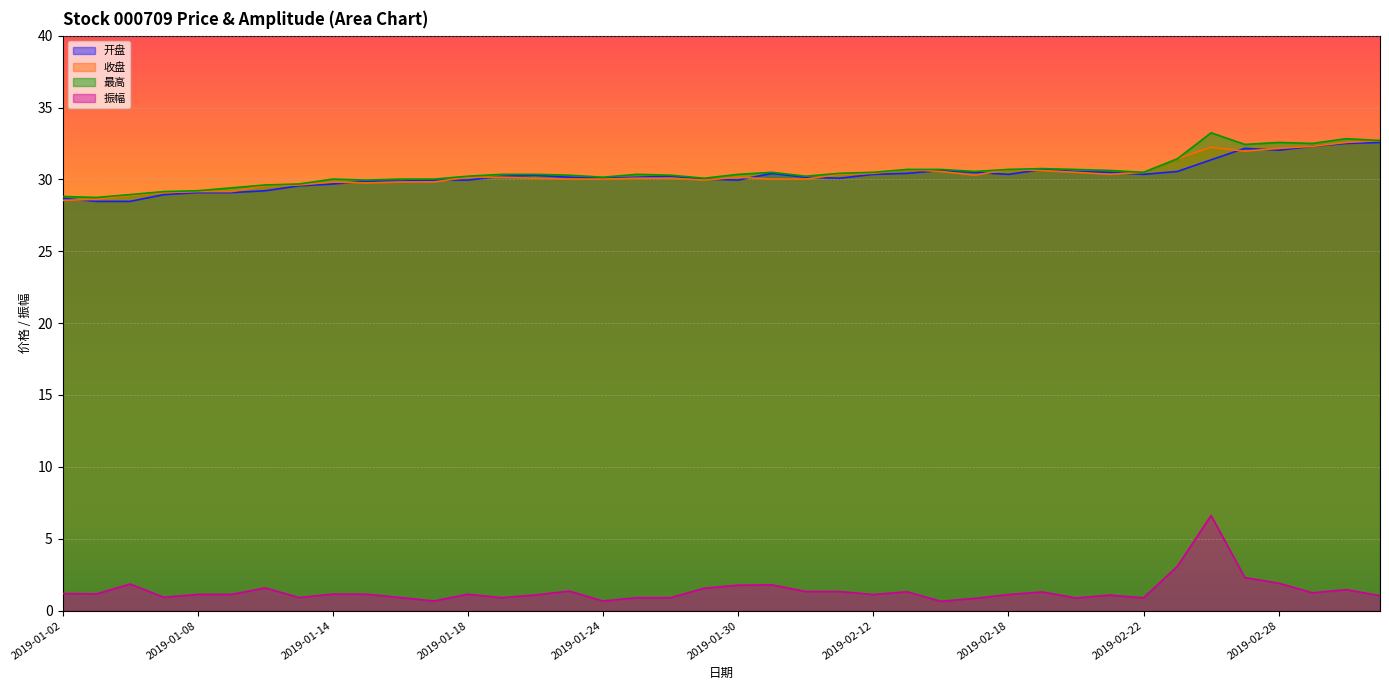

How many values in the 收盘 series exceed 30?

27